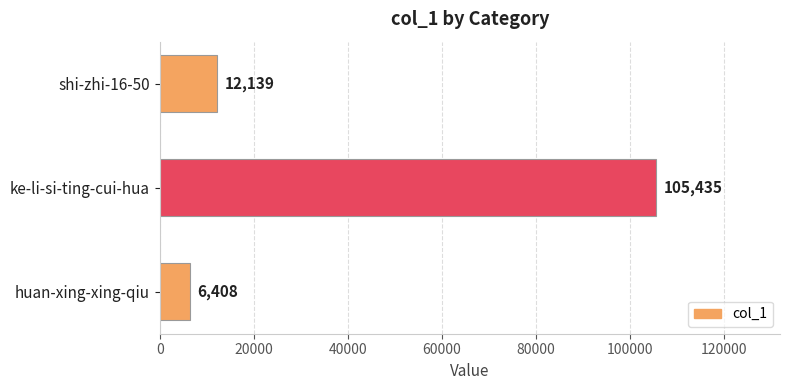

Which has a higher value, huan-xing-xing-qiu or ke-li-si-ting-cui-hua?

ke-li-si-ting-cui-hua